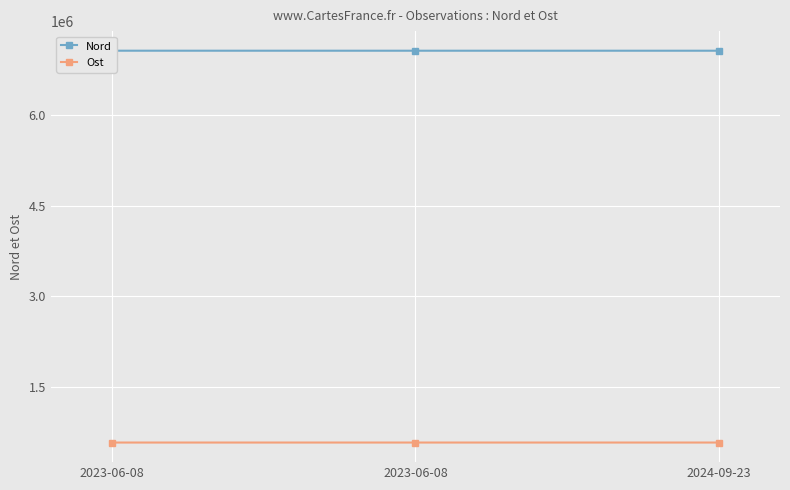

The value of Ost at 2023-06-08 is 986301. True or false?

False